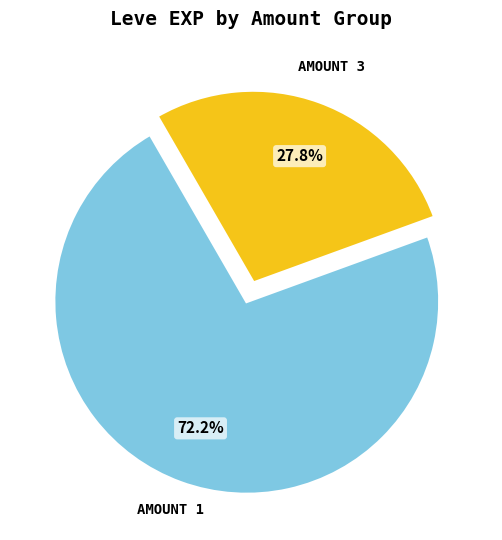

Is there a majority slice in this chart?

Yes